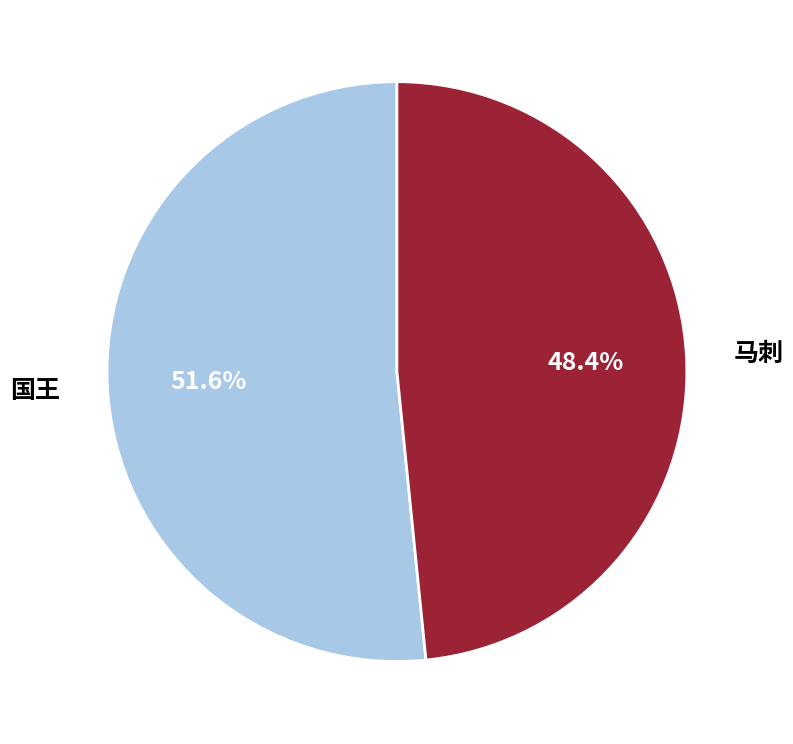

Do 马刺 and 国王 together represent more than half of the pie?

Yes